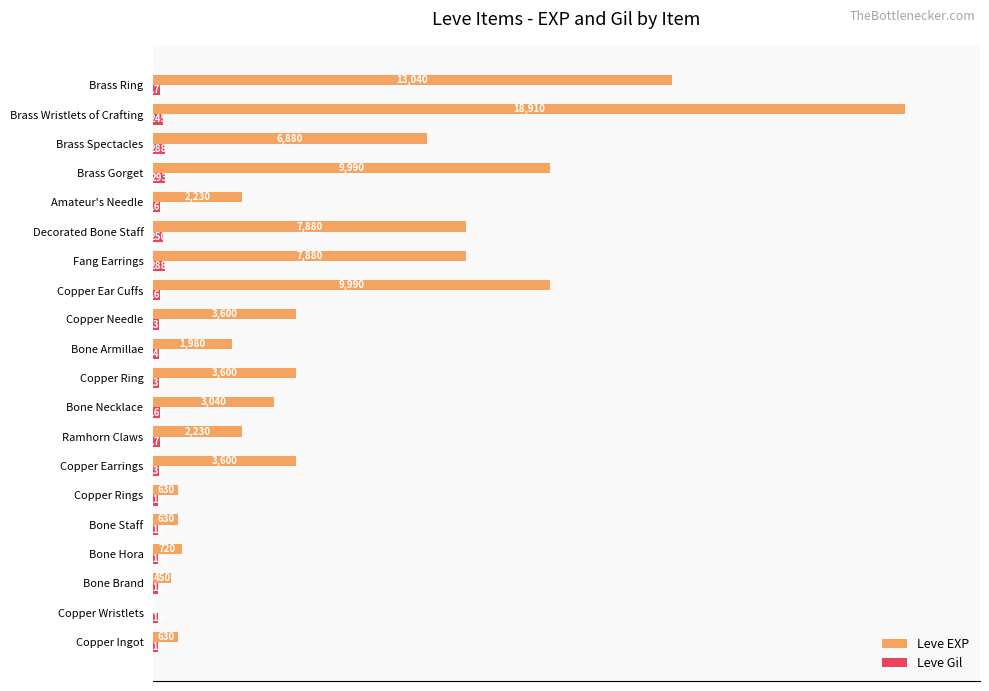

What is the value of the Leve Gil bar at the 15th from the left?

1.3